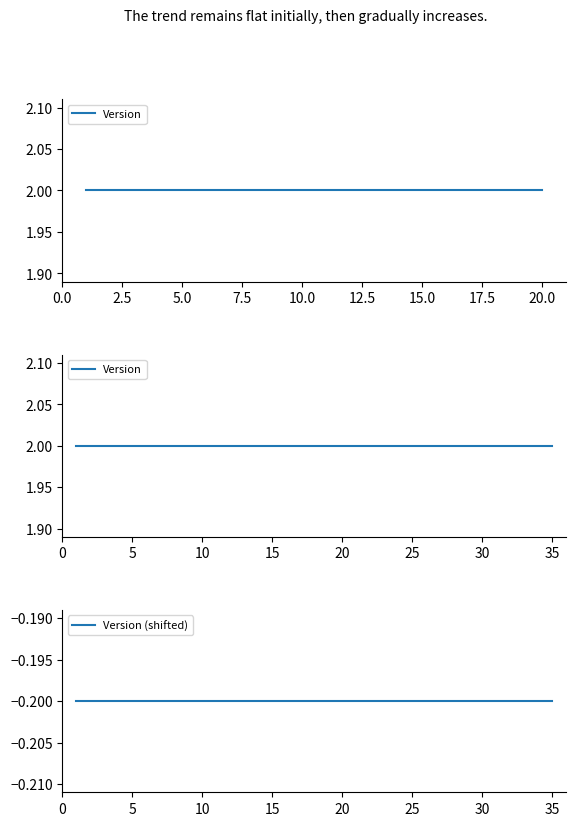

The Version (shifted) series shows -0.2 at 25. True or false?

True